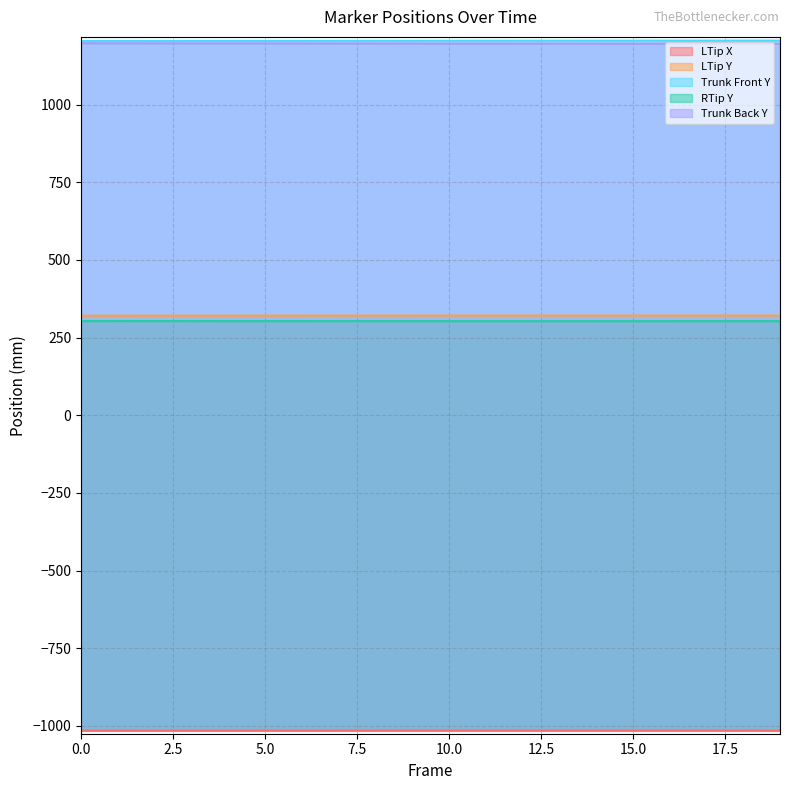

Where does the Trunk Front Y series first go above 1205?

3